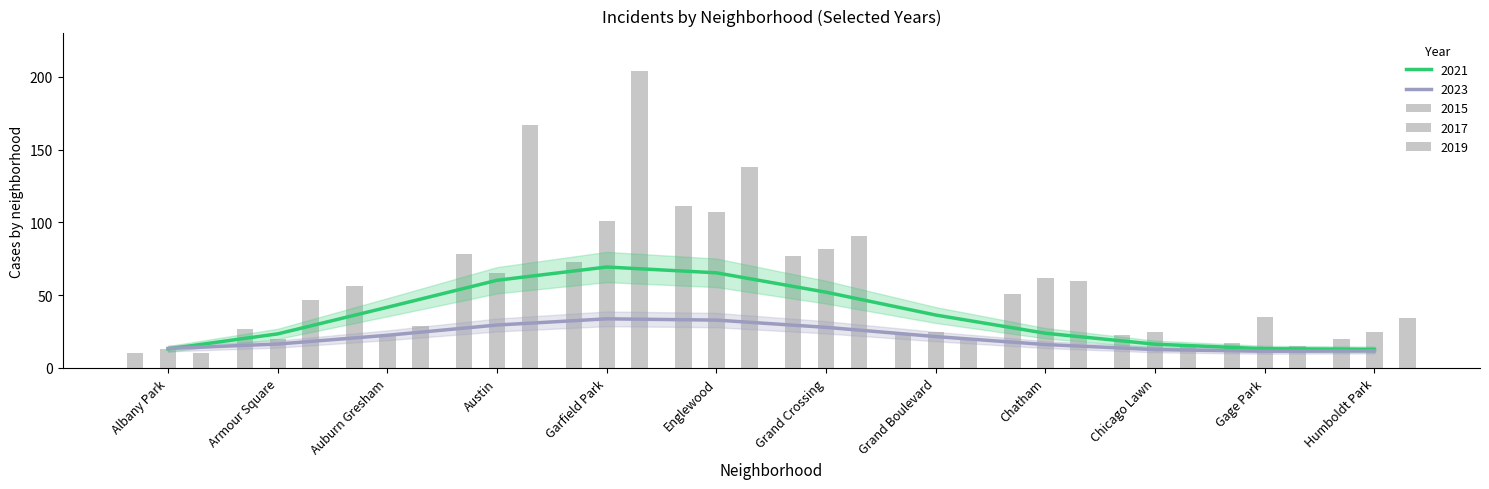

True or false: 2017 has a value of 35 at Armour Square.

False